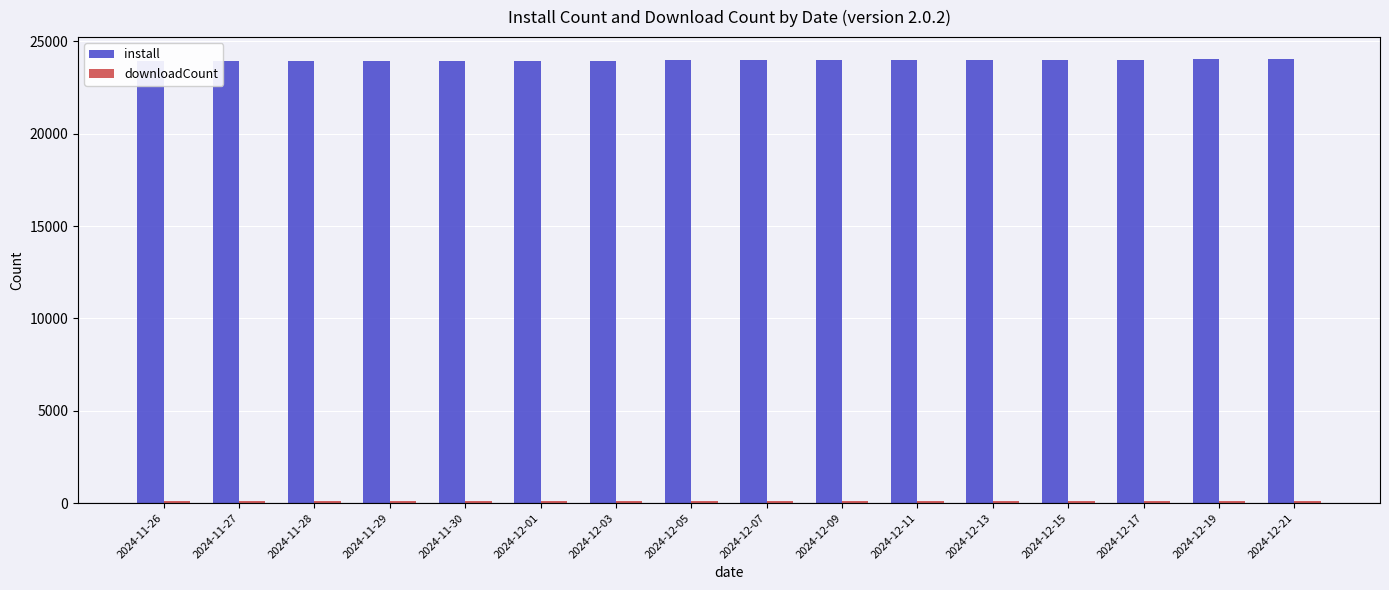

Are the bars horizontal?

No